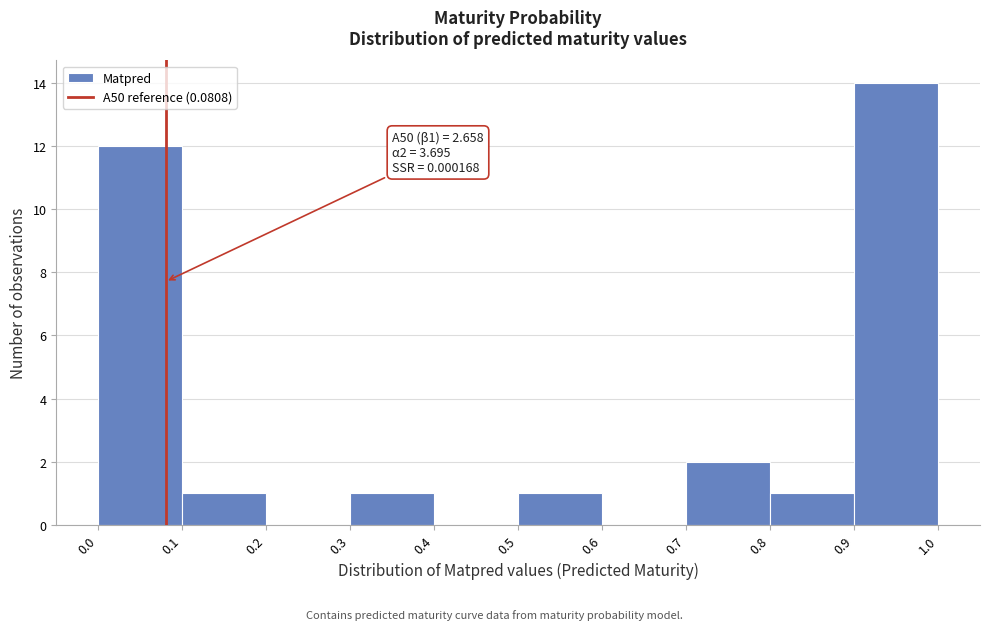

Over which range of the x-axis is the bar tallest?

0.9 to 1.0